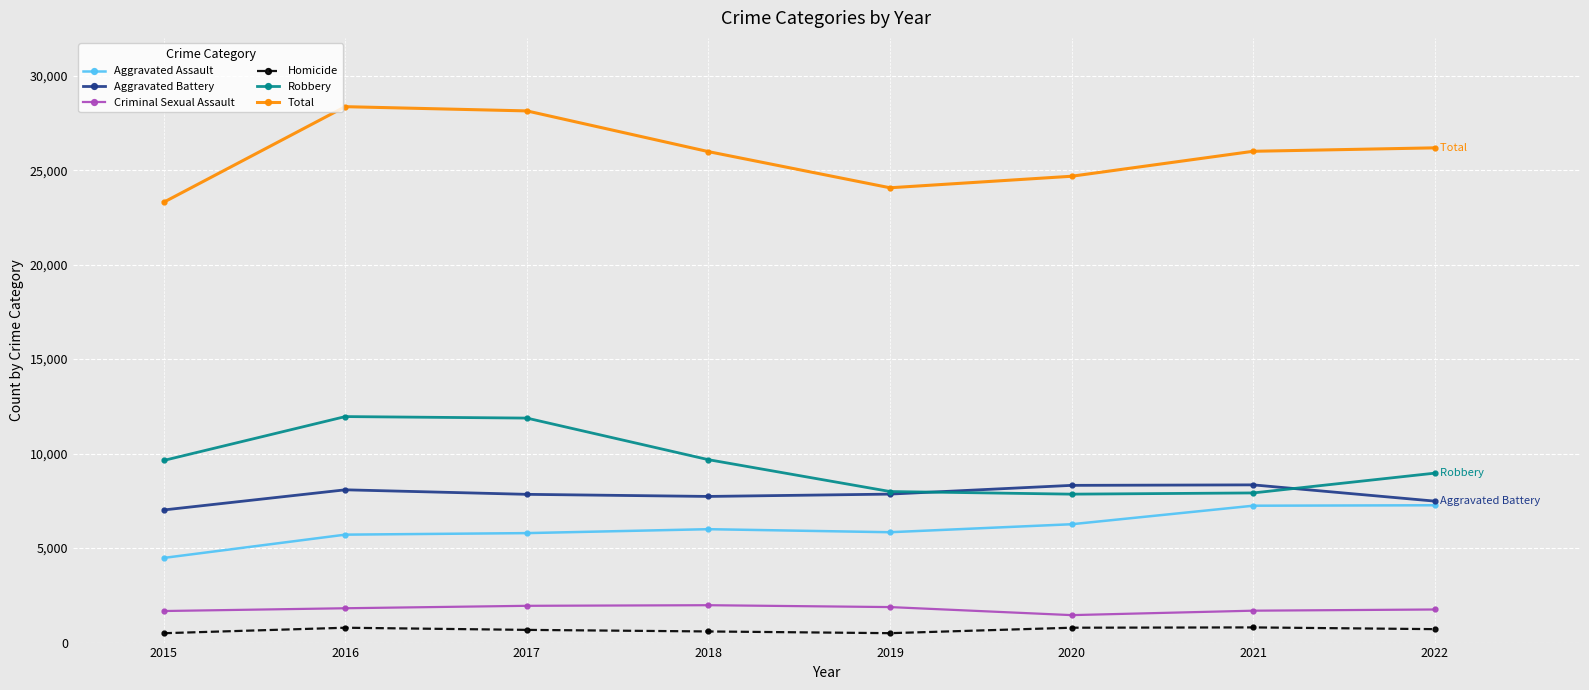

What is the difference between the maximum and minimum values in the Robbery series?

4105